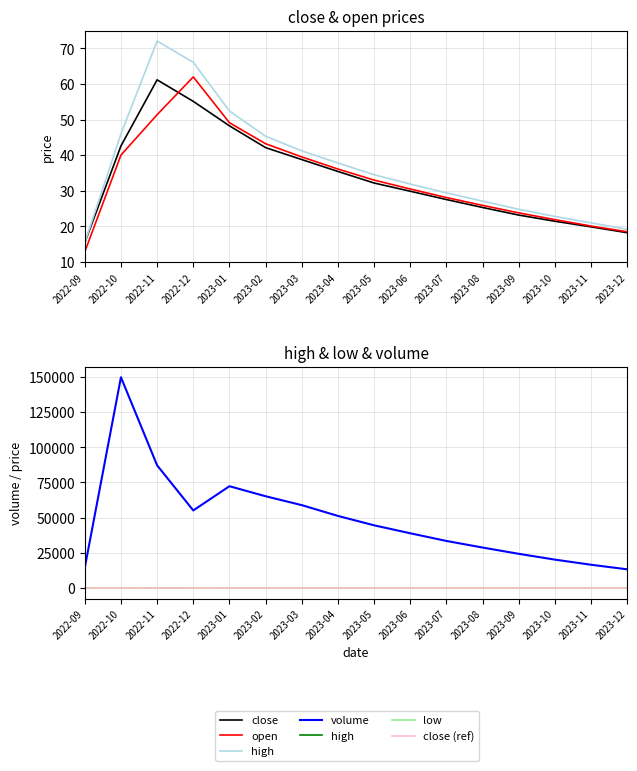

Is it true that close equals 17.6 at 2023-08?

False